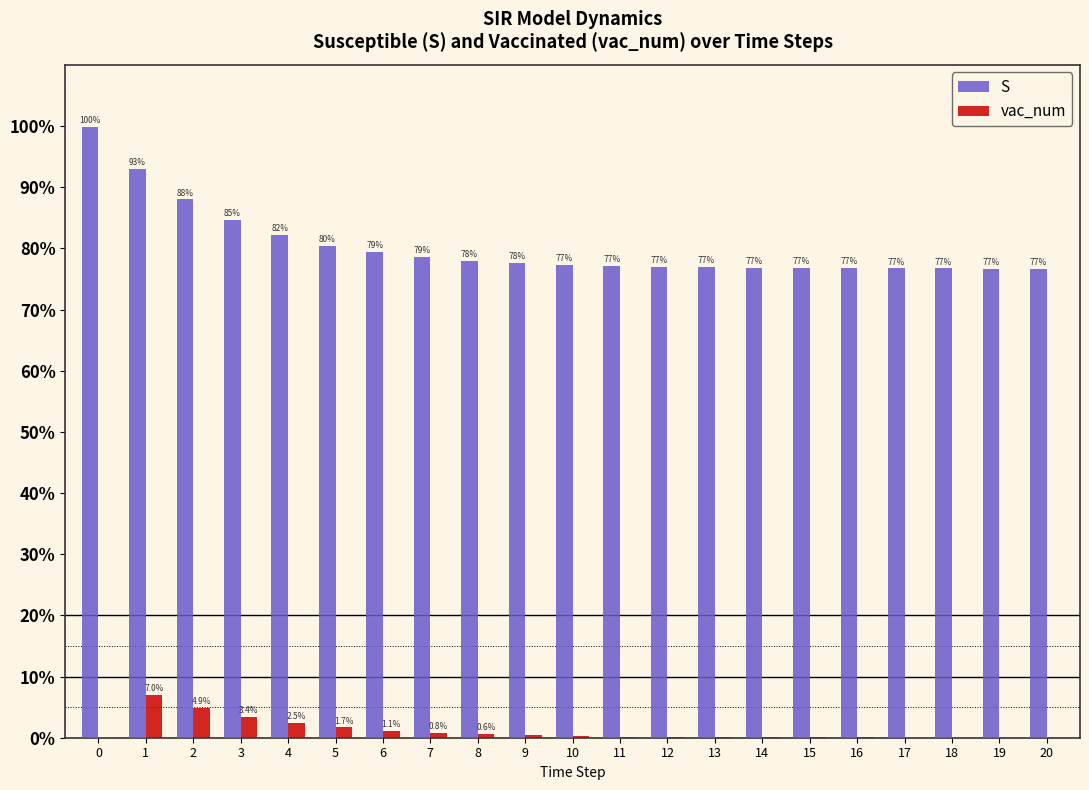

Is the value of S at 19 greater than the value of vac_num at 5?

Yes